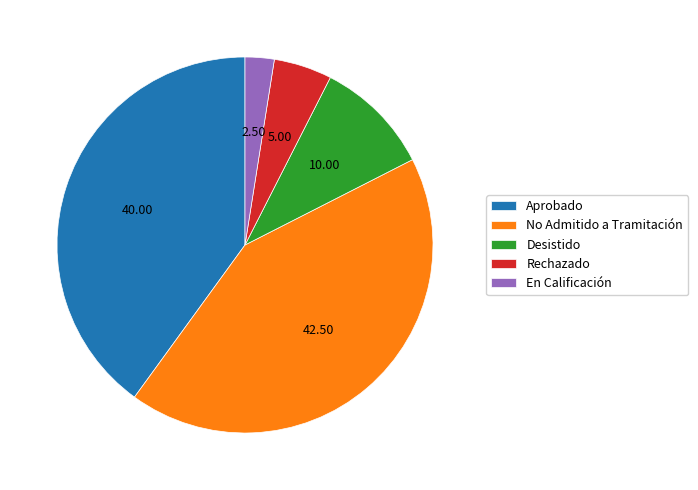

What is the smallest slice in the pie chart?

En Calificación